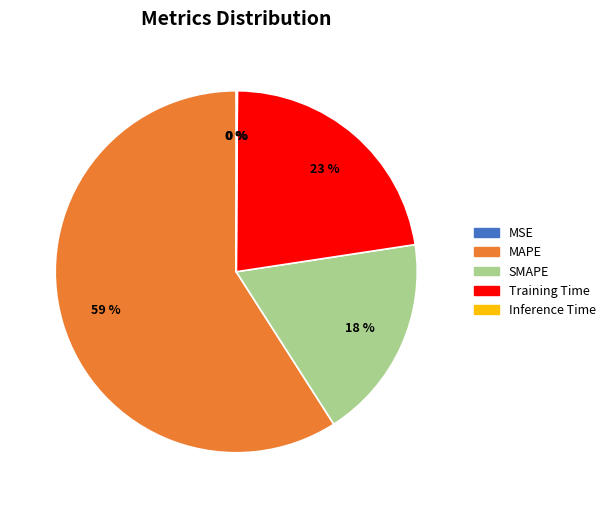

To the nearest percent, what portion does SMAPE represent?

18%